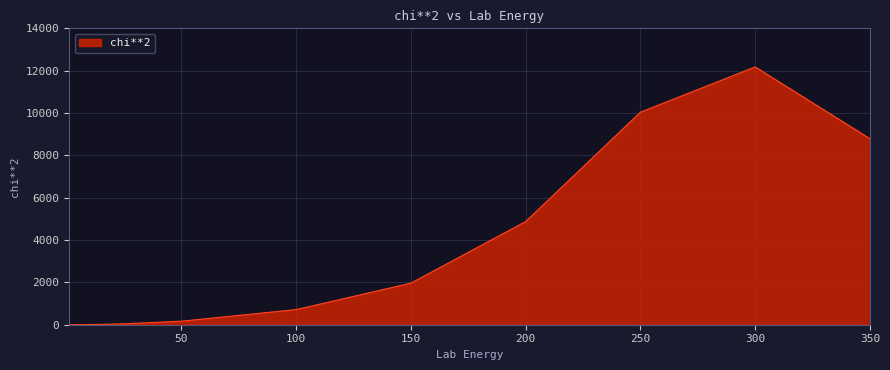

How many values exceed 714?

6